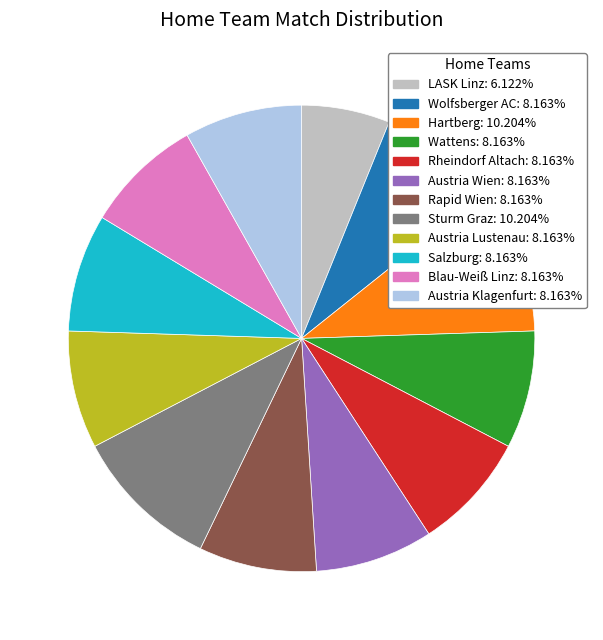

What is the ratio of the value at Blau-Weiß Linz: 8.163% to the value at Rapid Wien: 8.163%?

1.0